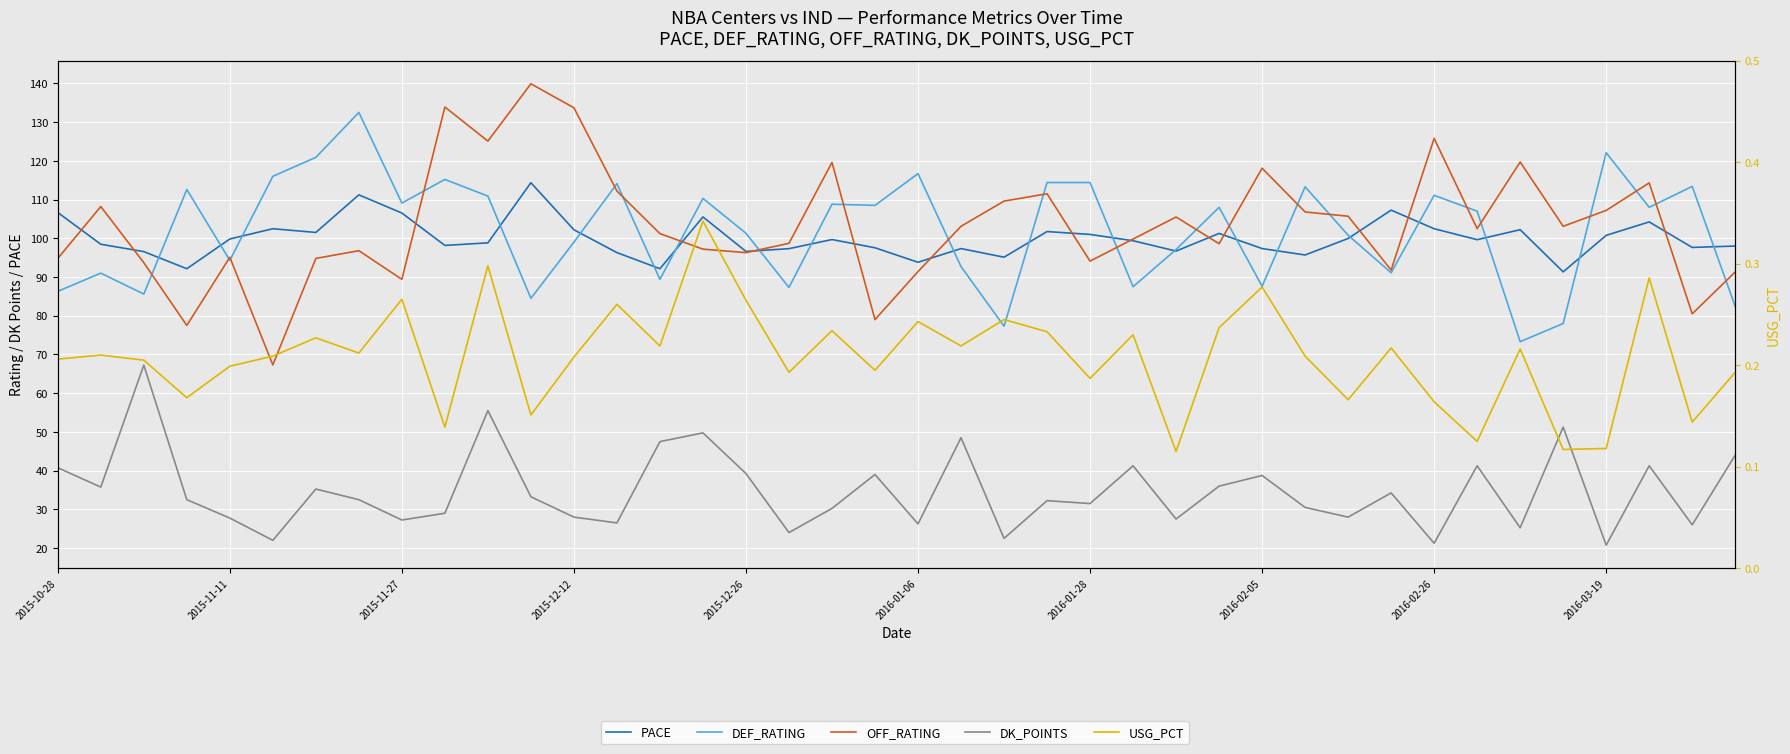

What is the difference between the maximum and second lowest values in the PACE series?

22.2